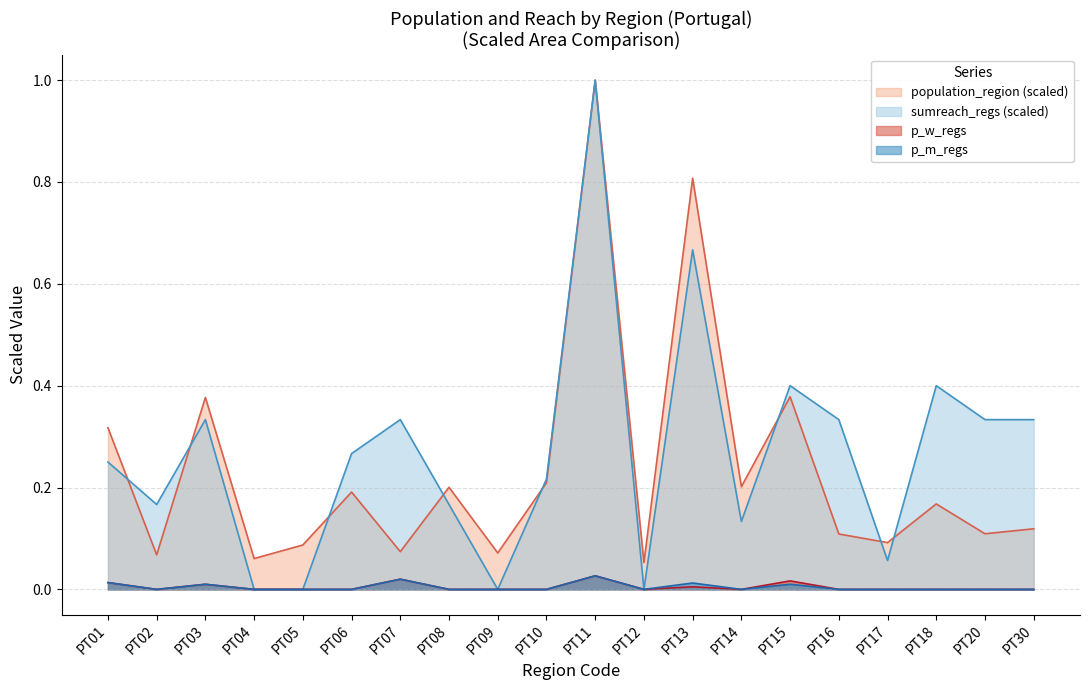

Which category has the lowest value in the sumreach_regs series?

PT04